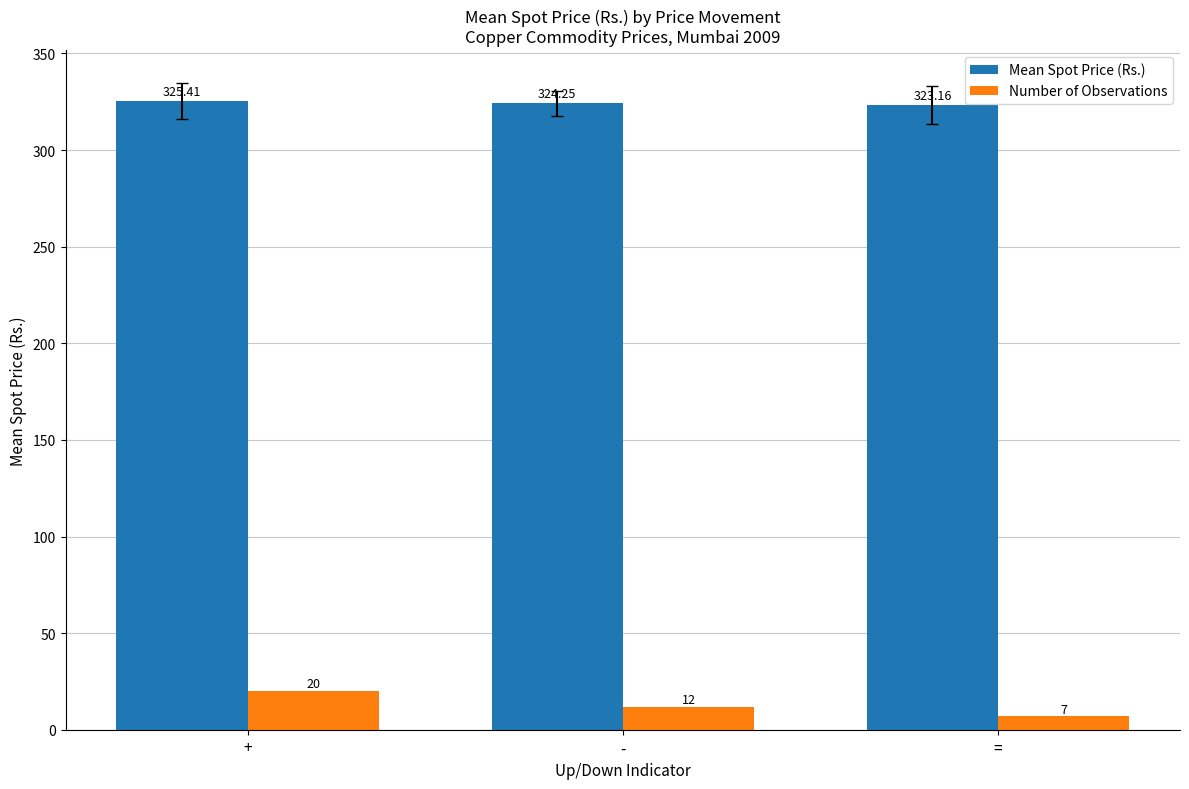

What is the value of the Mean Spot Price (Rs.) bar at the 3rd from the left?

323.2